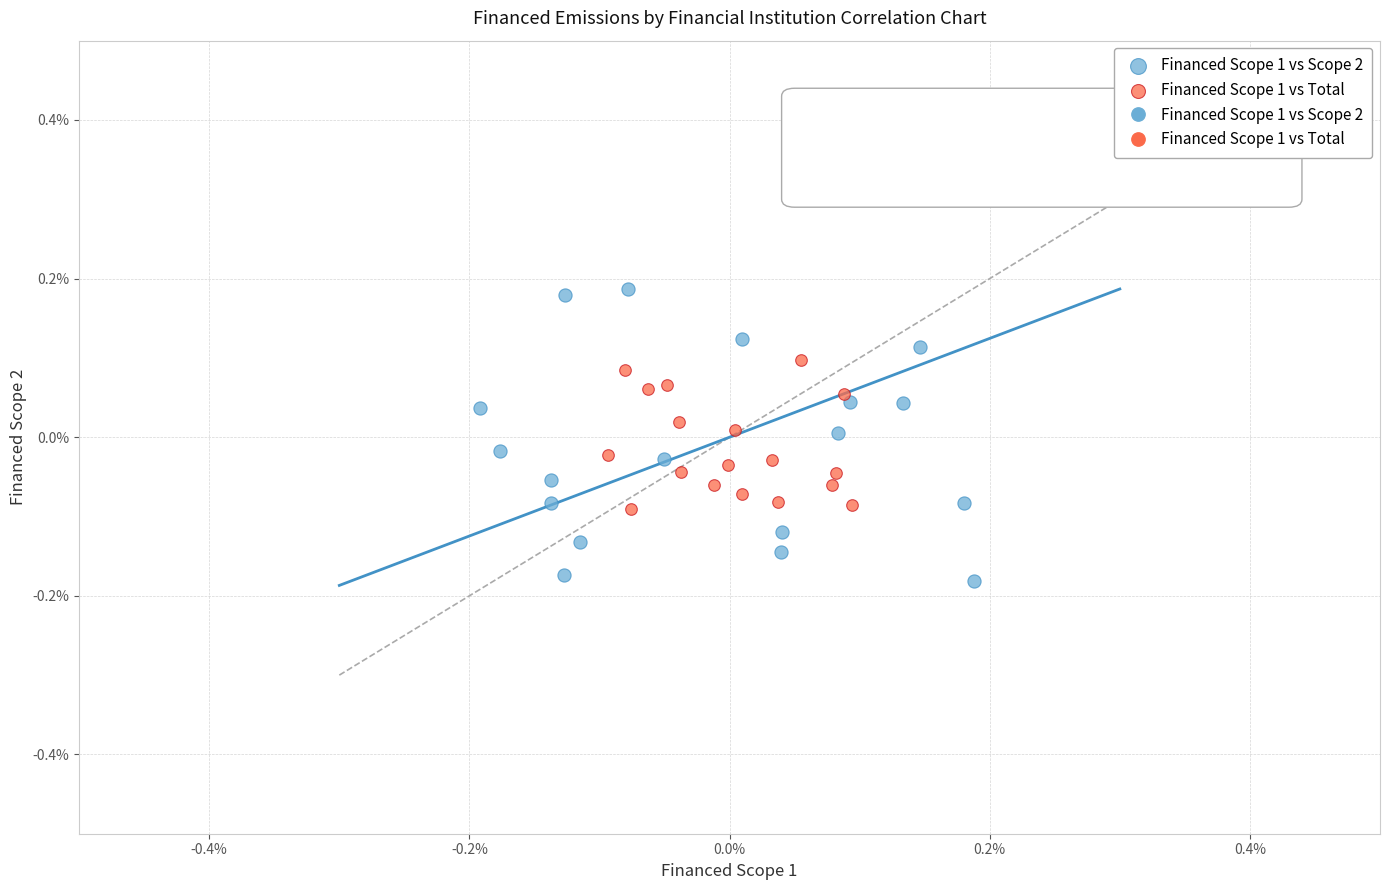

Which series has the widest spread of Y values?

Financed Scope 1 vs Scope 2